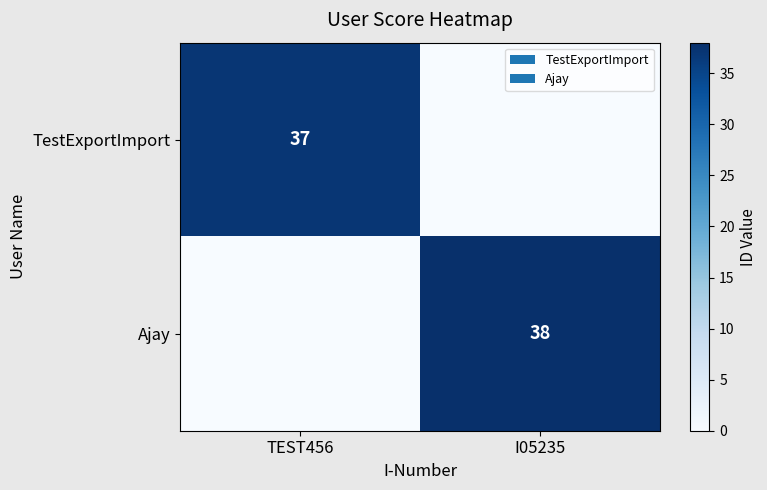

At how many categories does at least one series exceed 14?

2